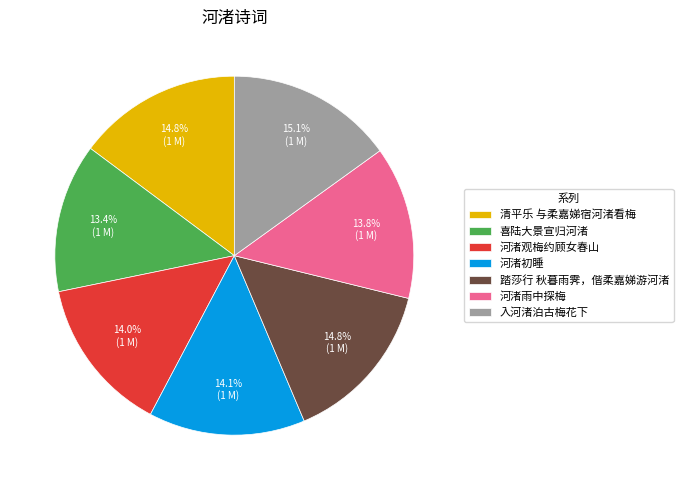

Count the number of slices in the pie.

7